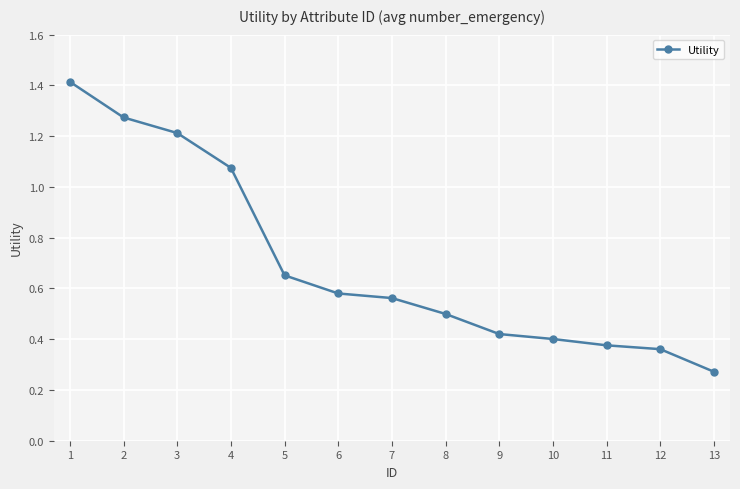

What is the sum of the values at 6 and 12?

0.9